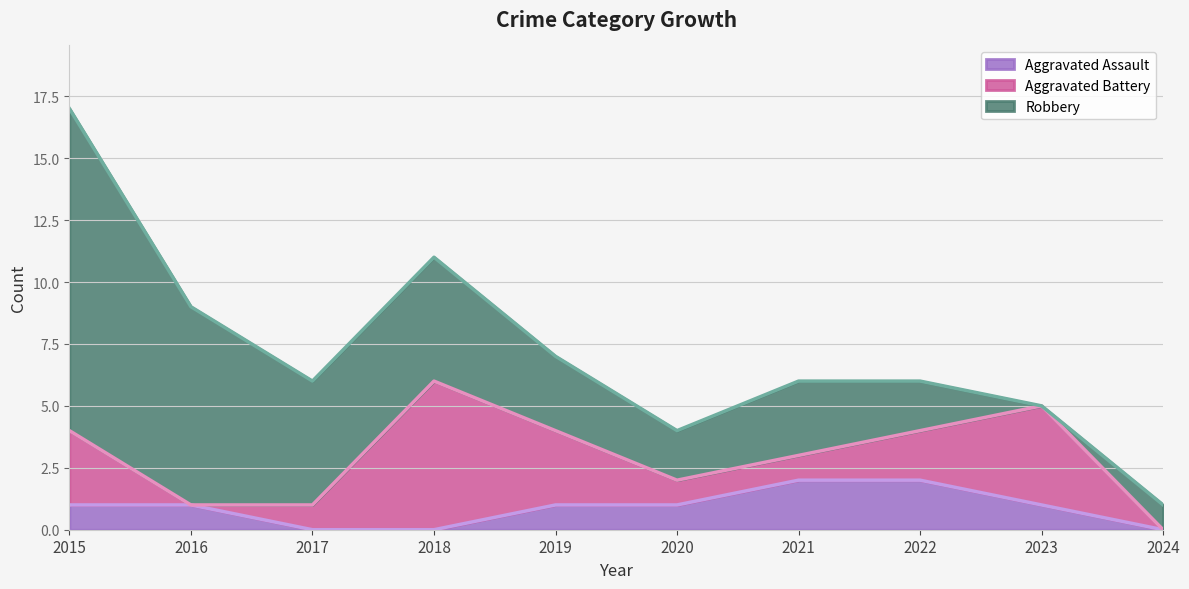

Does the chart have visible grid lines?

Yes